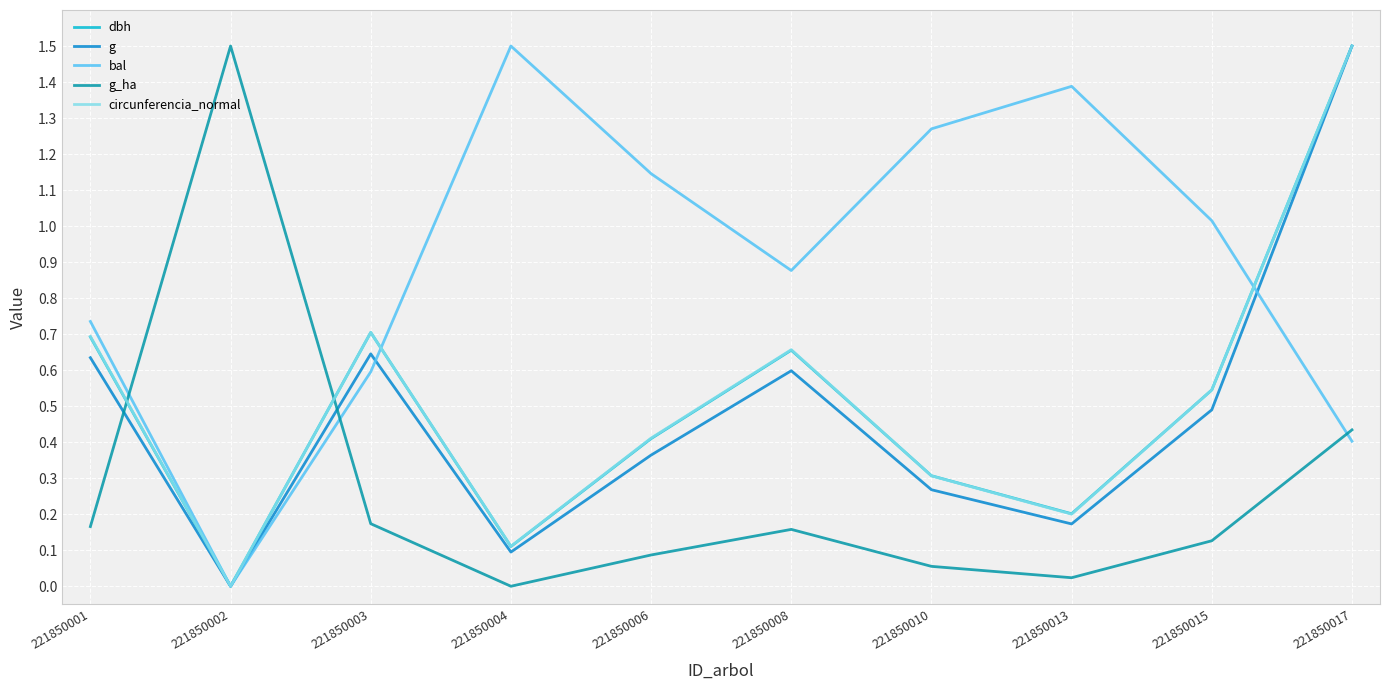

What is the difference between the highest and lowest values at 221850010?

1.2